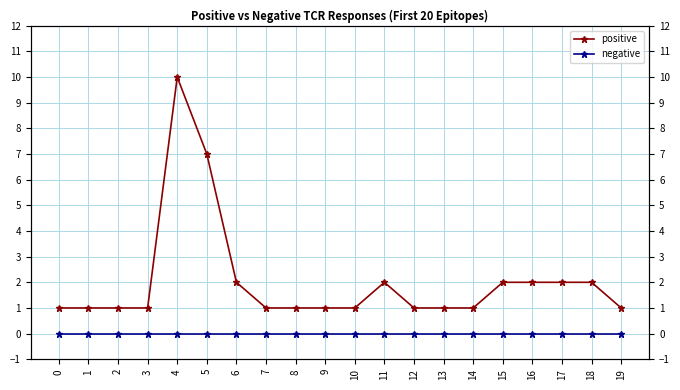

Is it true that positive equals 1 at 1?

True